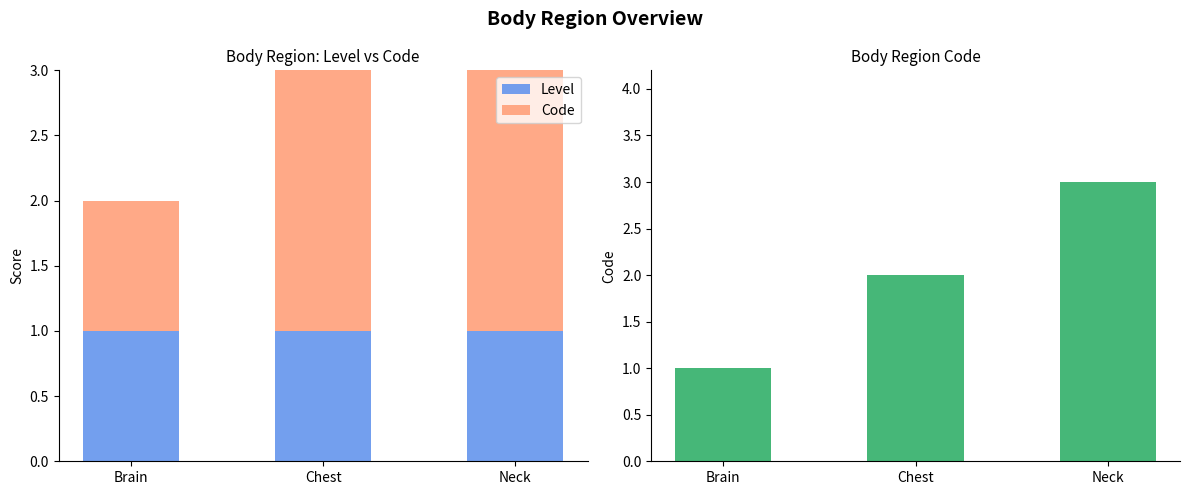

At which label is Code closest to 2?

Chest